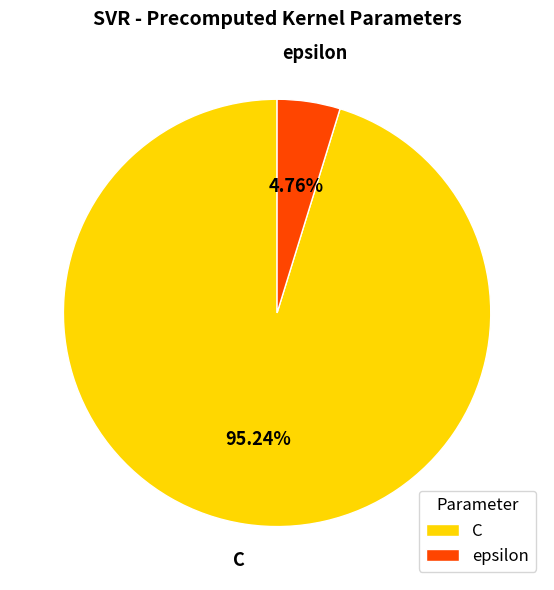

To the nearest percent, what percentage of the pie is C?

95%